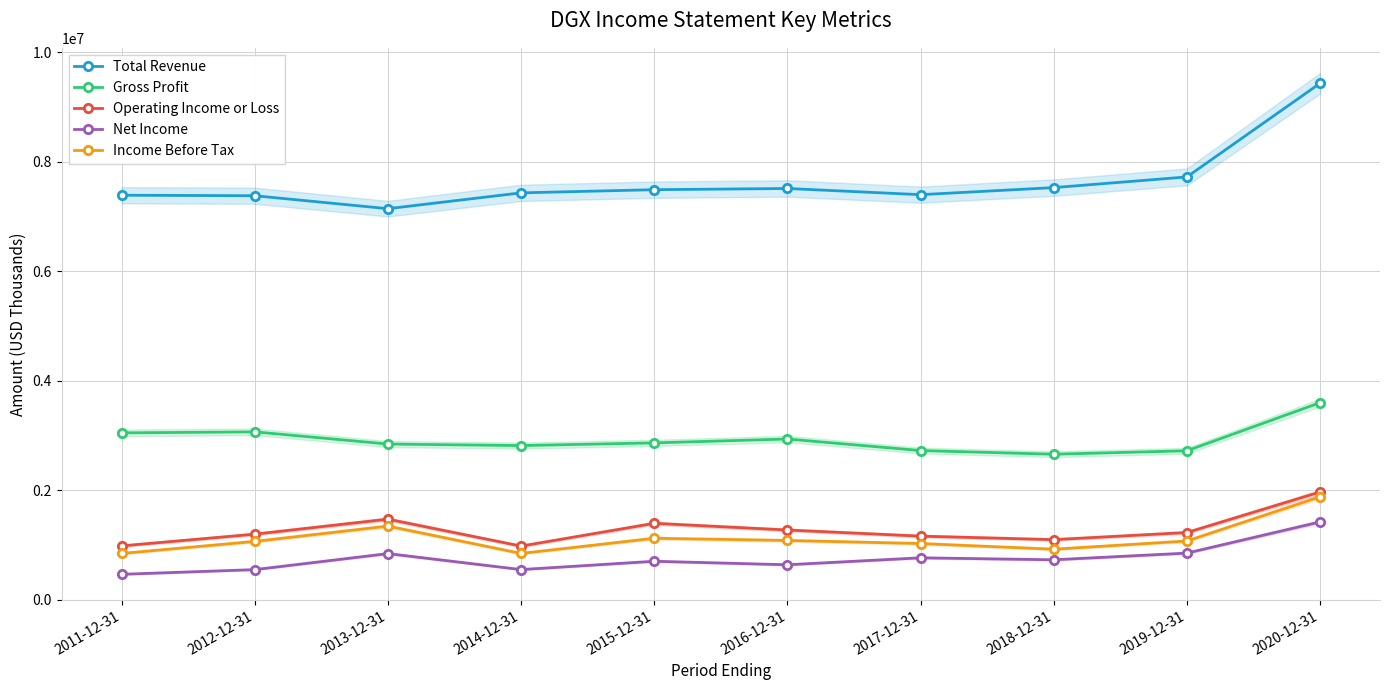

True or false: Income Before Tax and Operating Income or Loss cross at least once.

False